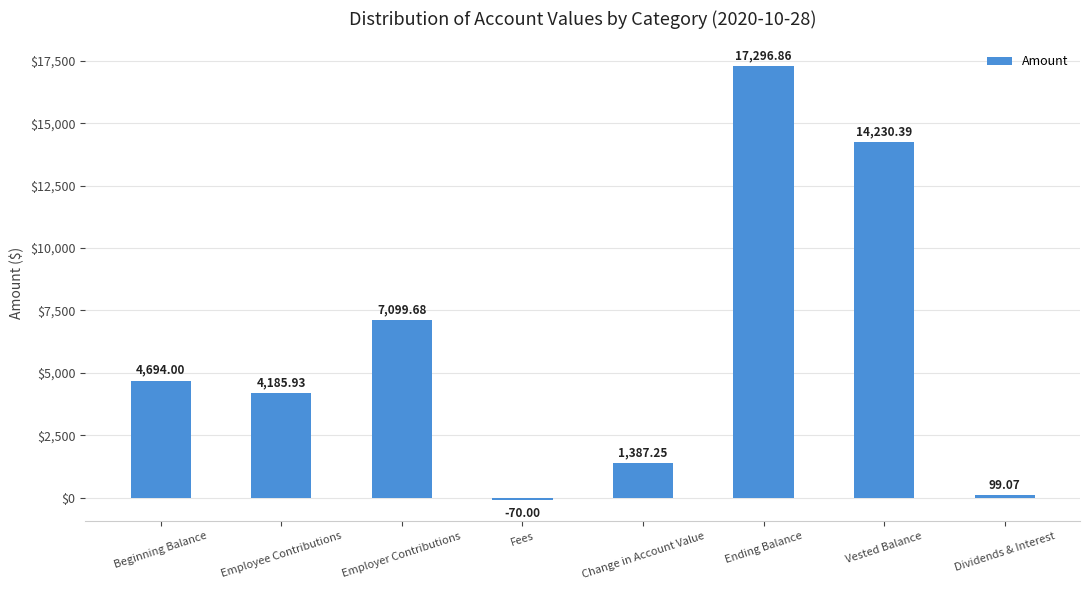

At which category does the chart reach its minimum across all series?

Fees